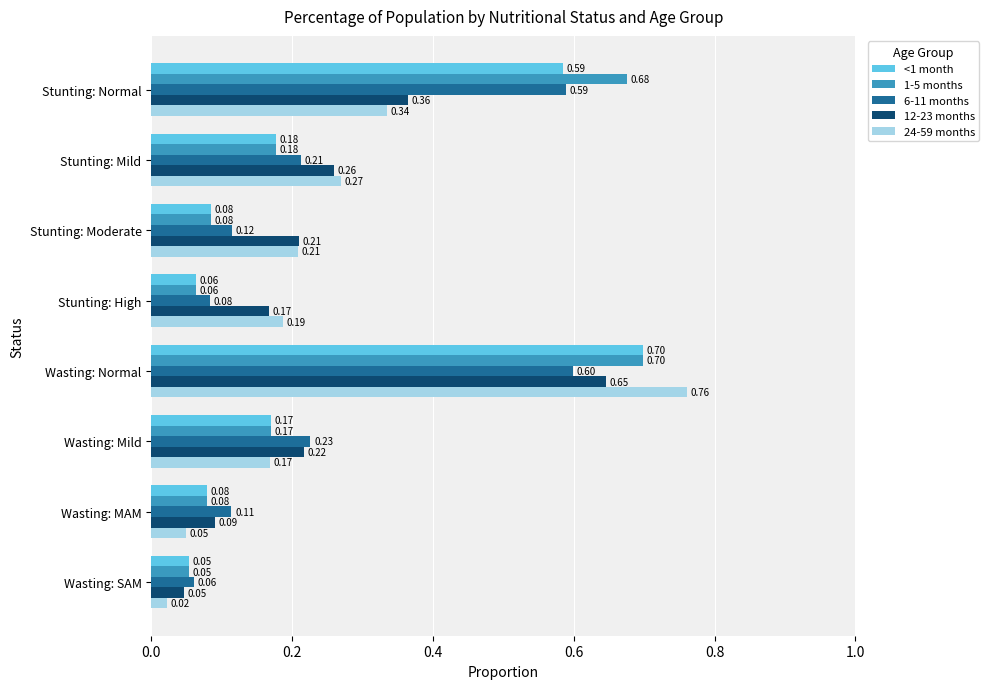

Which series has the widest spread of values?

24-59 months